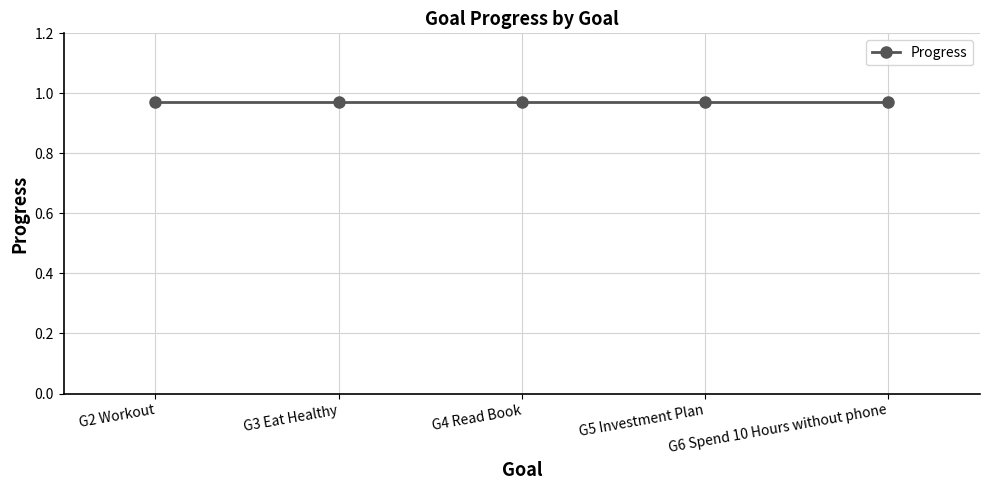

True or false: Week has a value of 53.2 at G2 Workout.

False